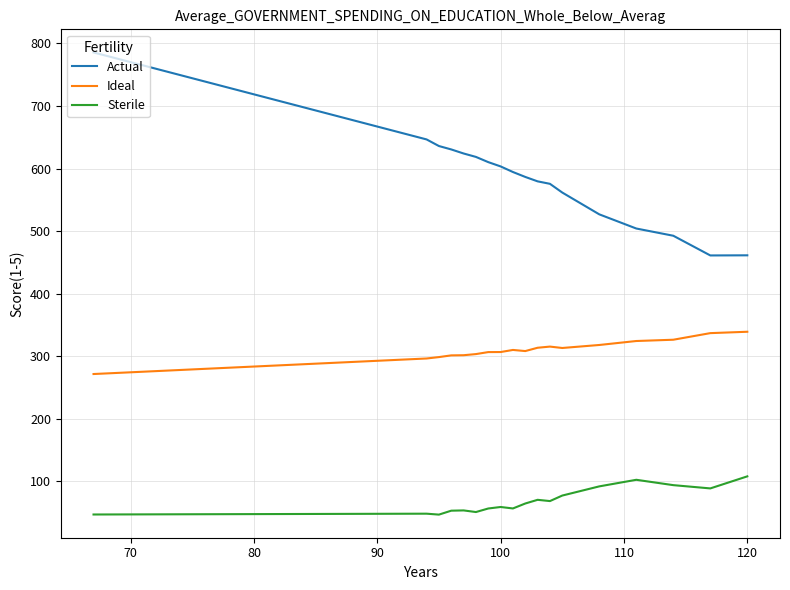

Does the chart have visible grid lines?

Yes